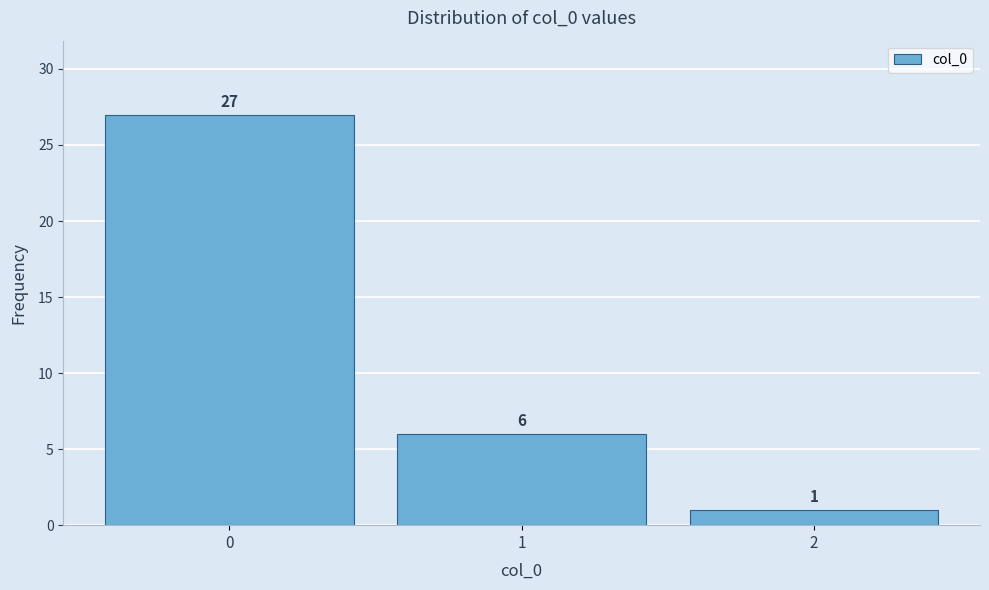

Reading left to right, extract all data points from this chart.

0=27	1=6	2=1